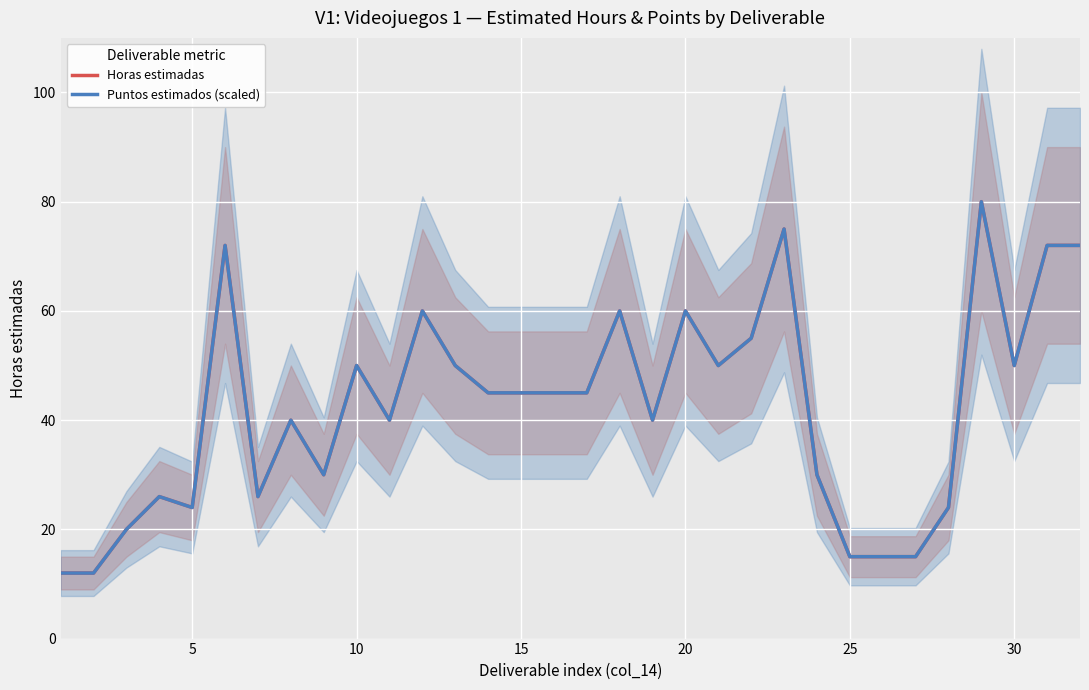

How many interior local valleys does the Horas estimadas series have?

7